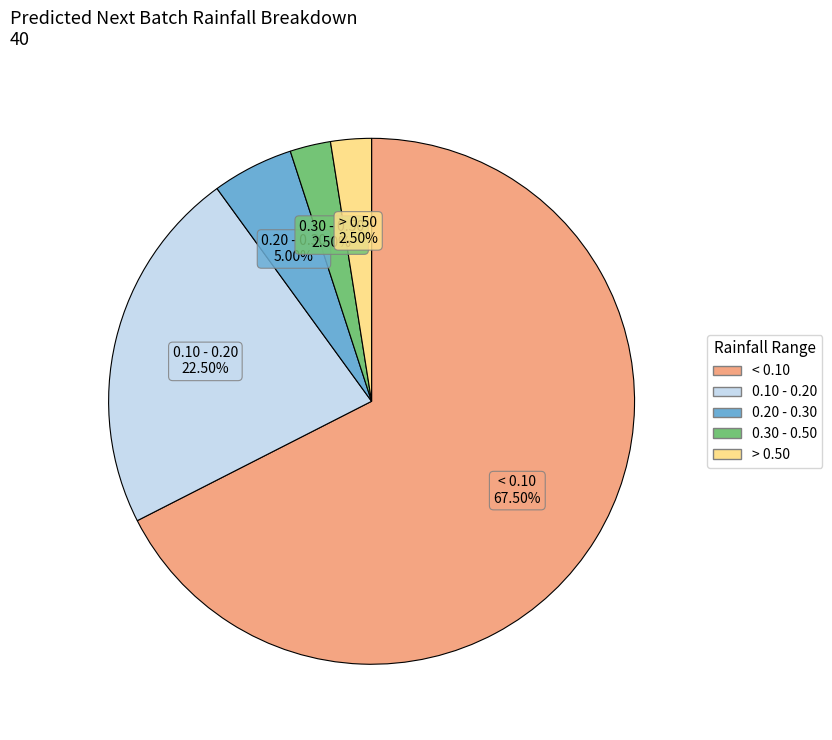

How many segments does this pie chart have?

5